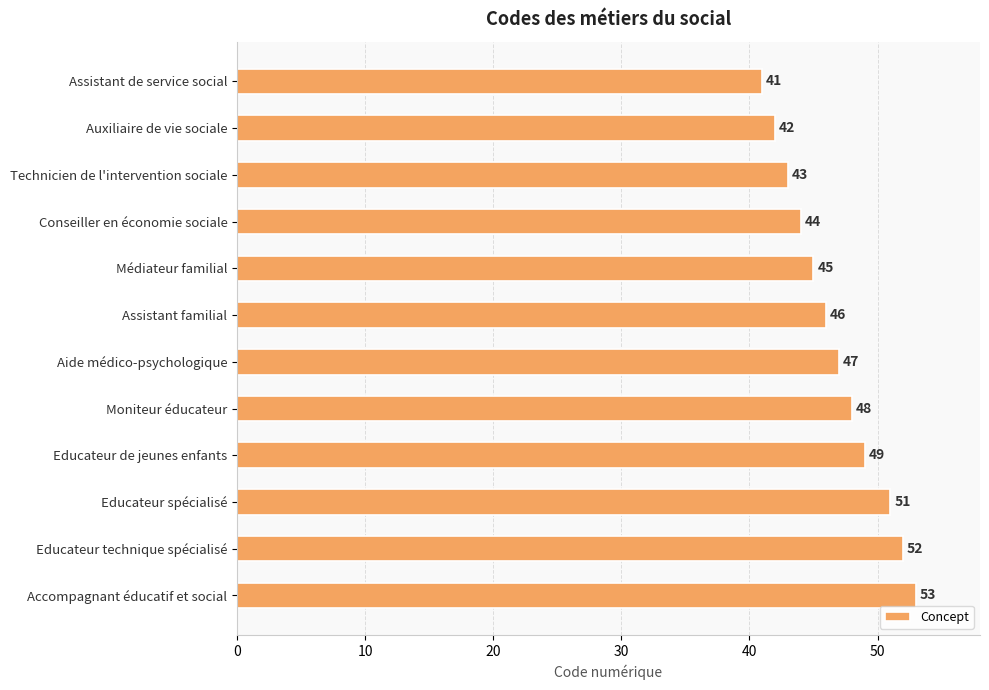

At which label is the value closest to 47?

Aide médico-psychologique